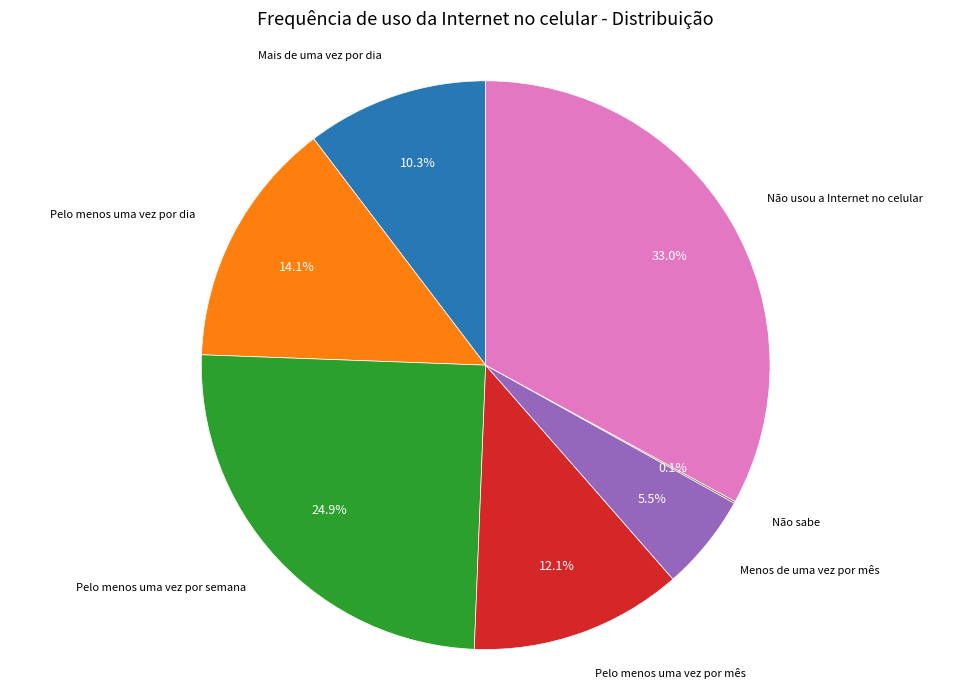

To the nearest percent, what is the difference between the largest and smallest slice percentages?

33%